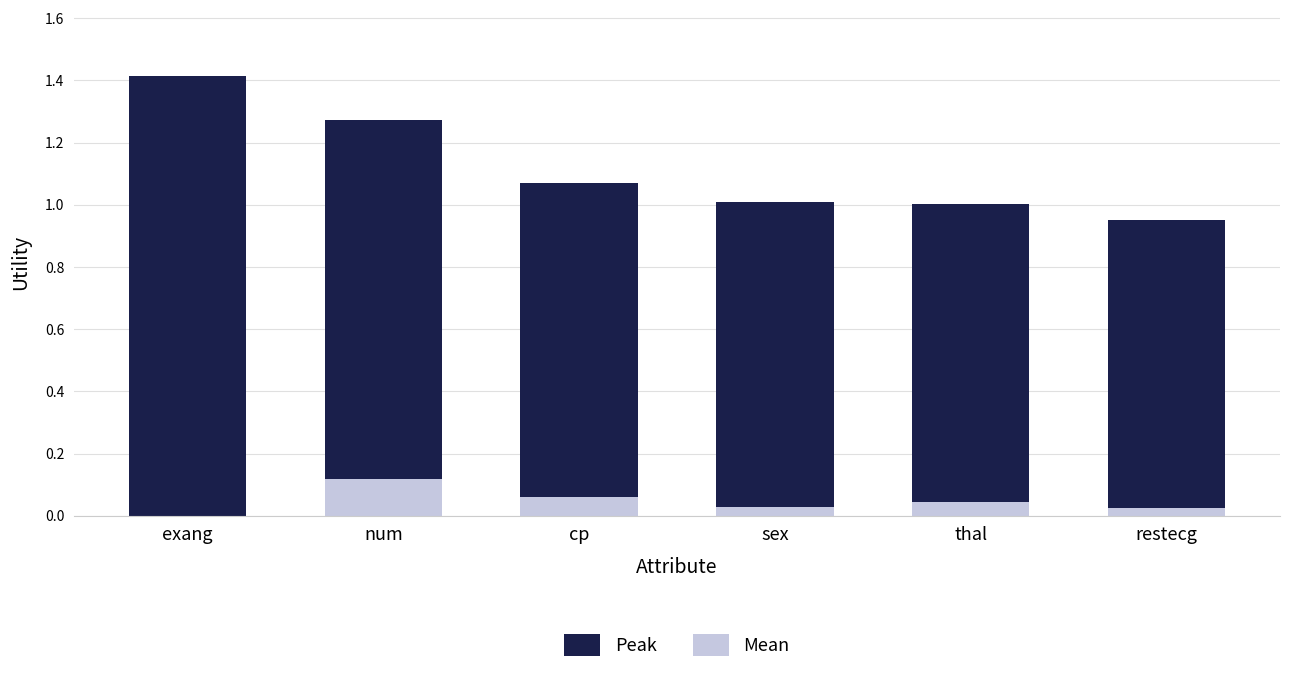

What position from the right is sex?

3